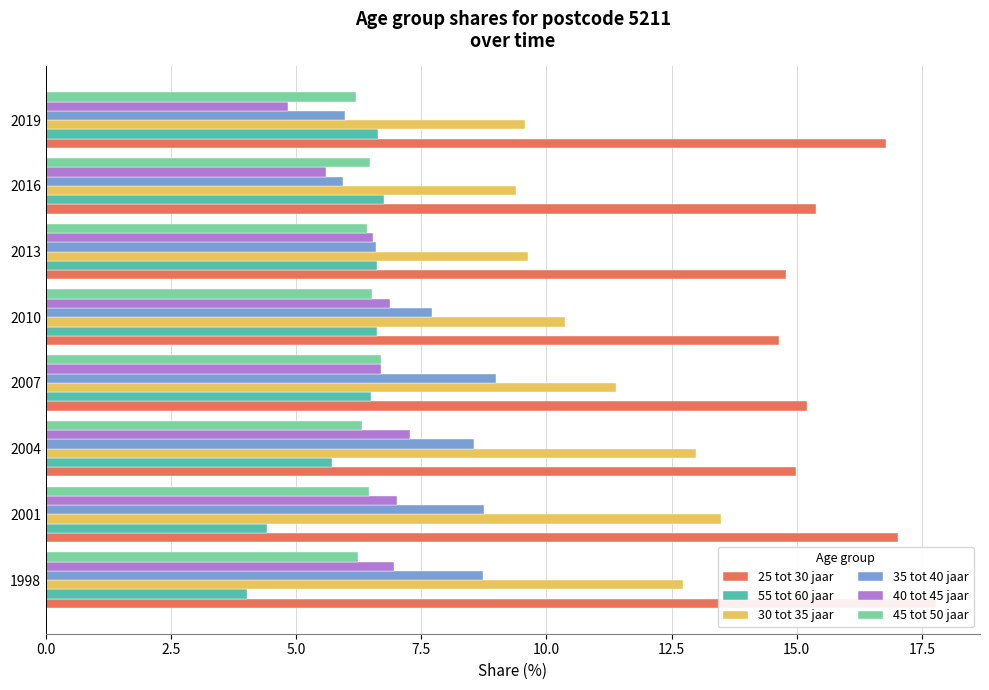

What is the total value across all series at 1998?

56.5